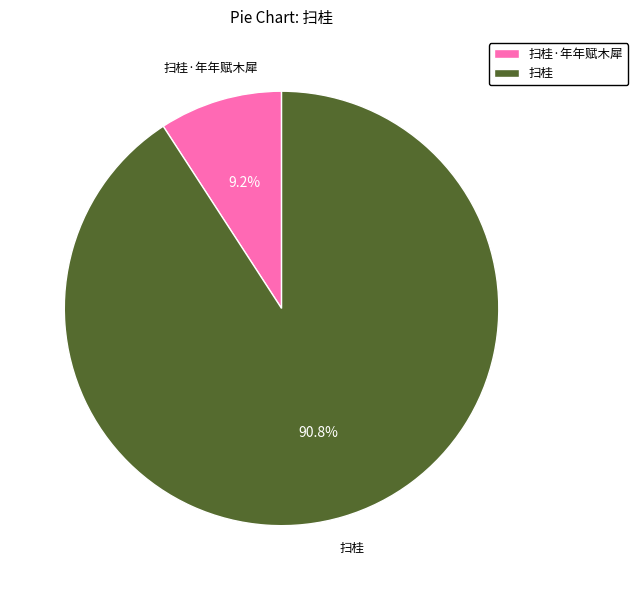

How many slices are in this pie chart?

2